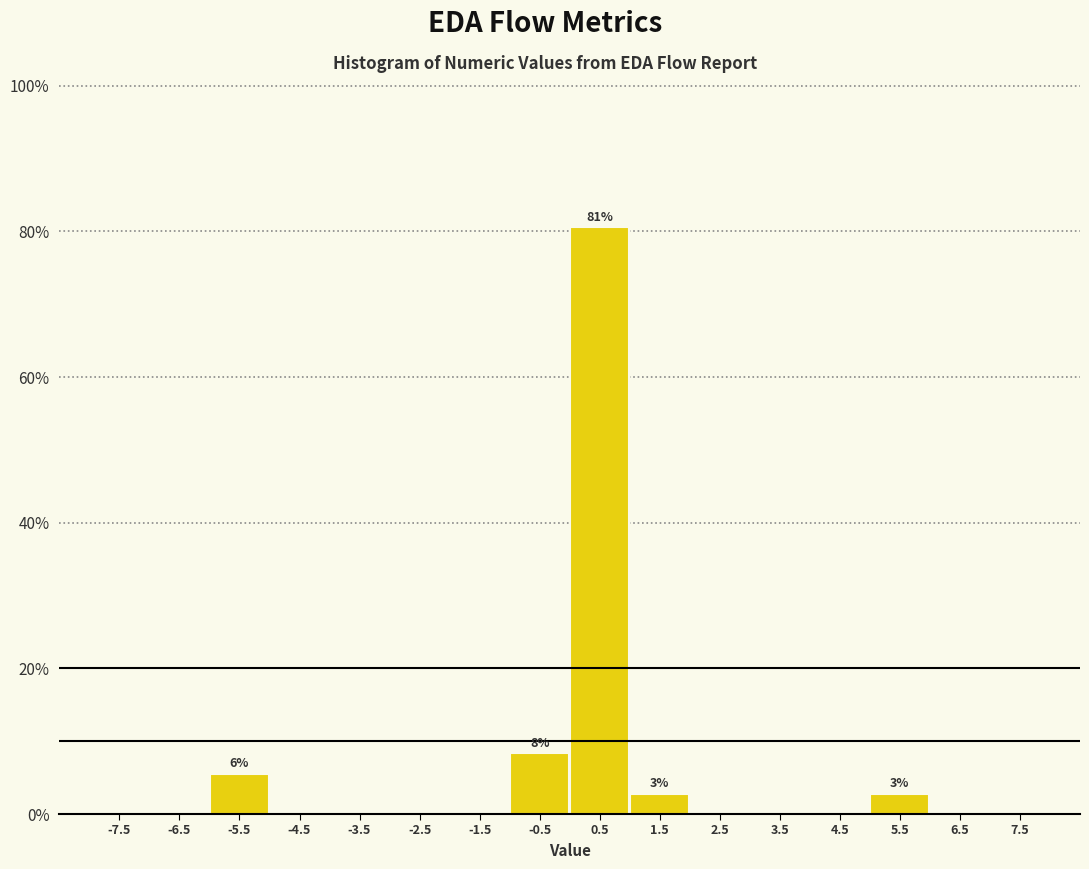

Which range on the x-axis has the tallest bar?

0 to 1